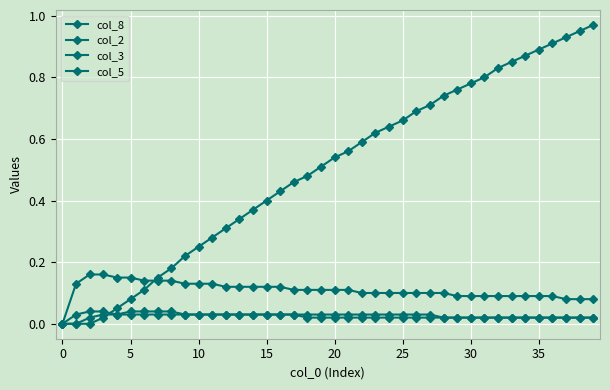

Which series has the widest spread of values?

col_8